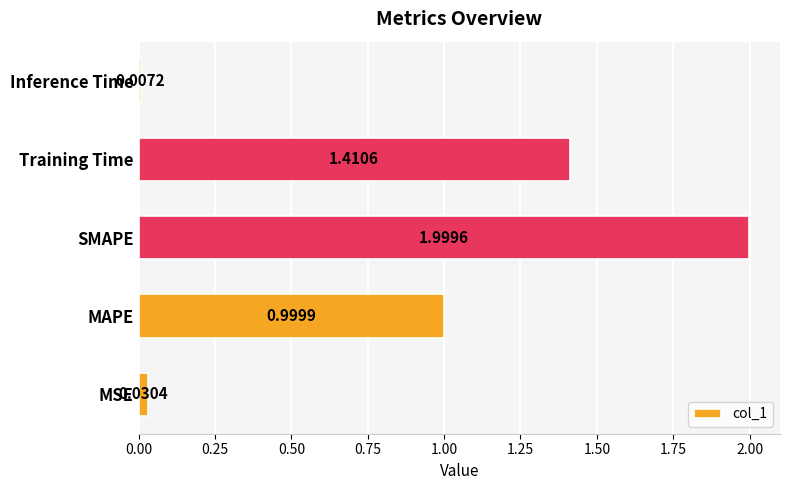

What is the average value?

0.9